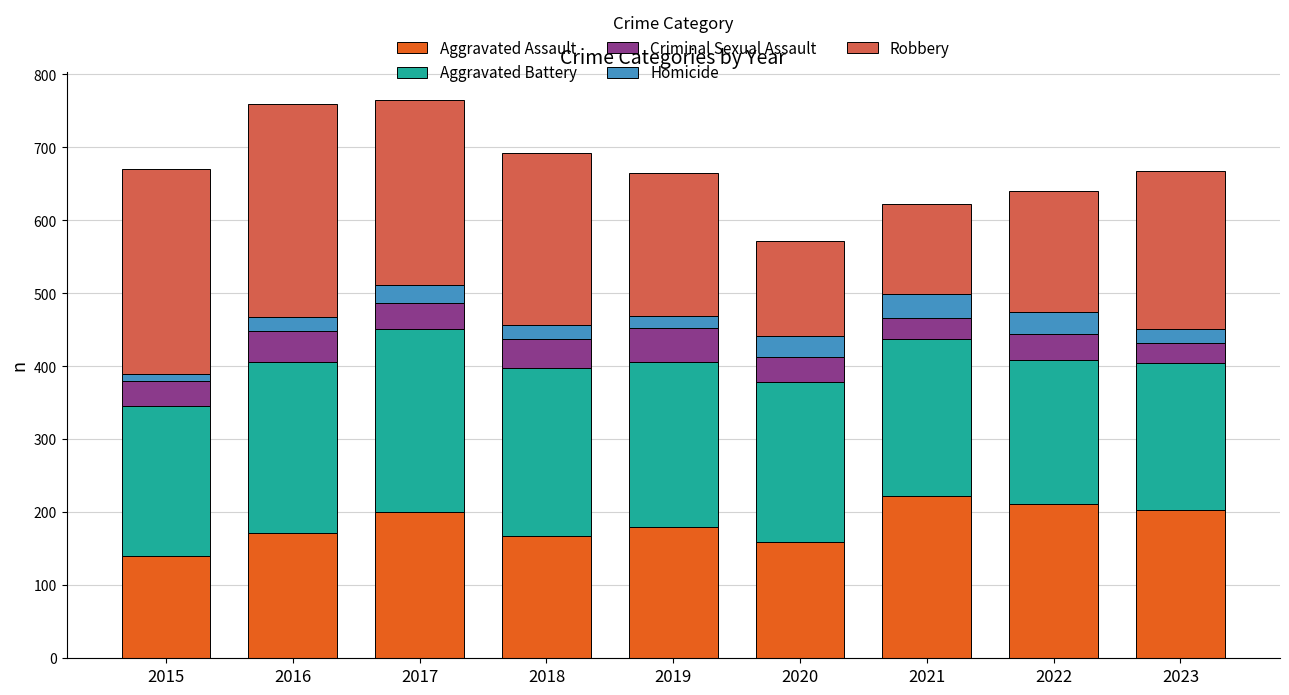

What is the sum of all Aggravated Assault values?

1655